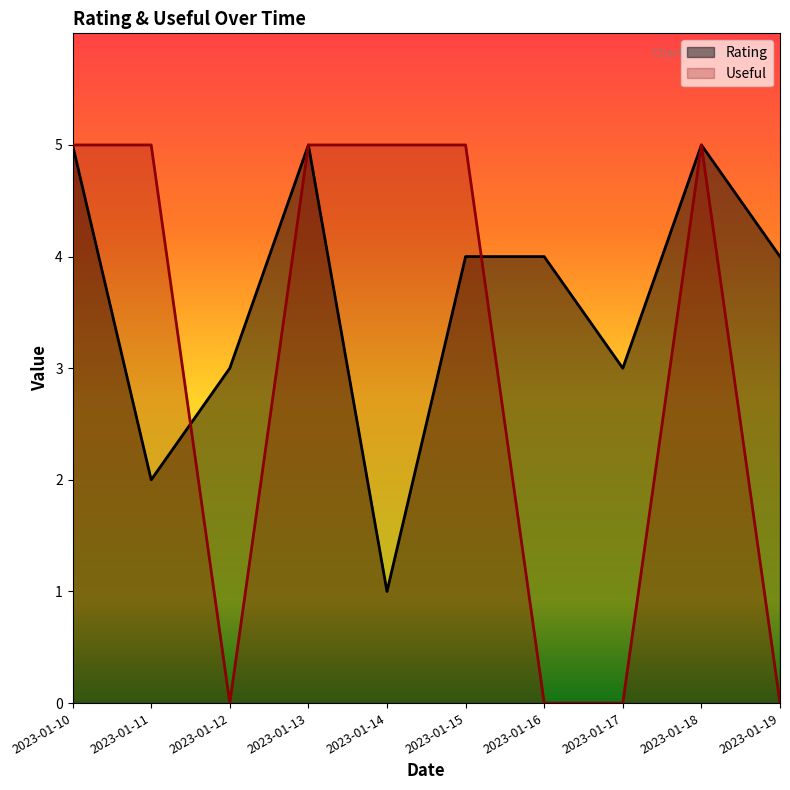

Between which two adjacent categories do Useful and Rating first intersect?

2023-01-11 and 2023-01-12